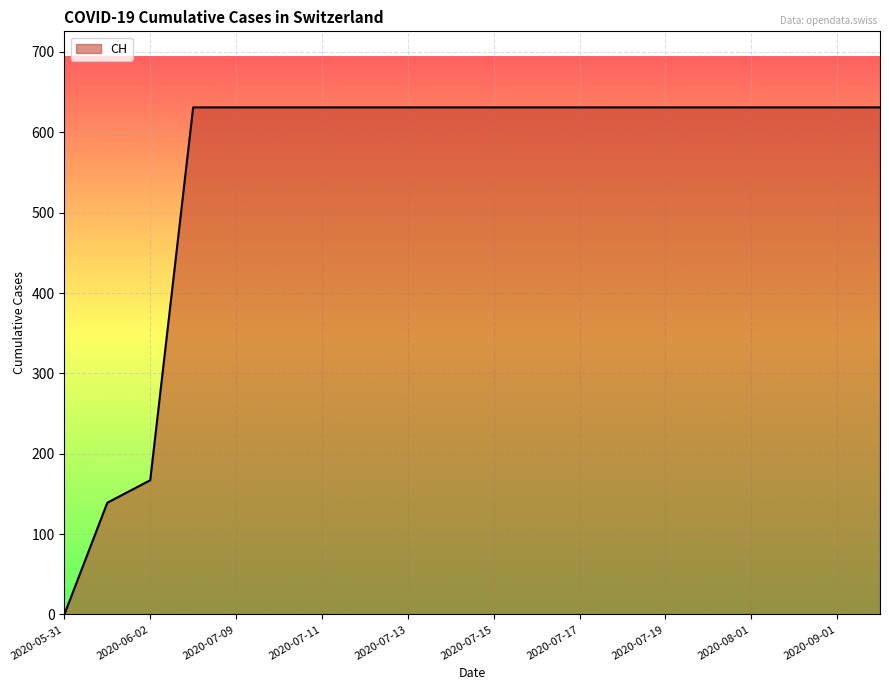

Reading left to right, extract all data points from this chart.

0	139	167	631	631	631	631	631	631	631	631	631	631	631	631	631	631	631	631	631